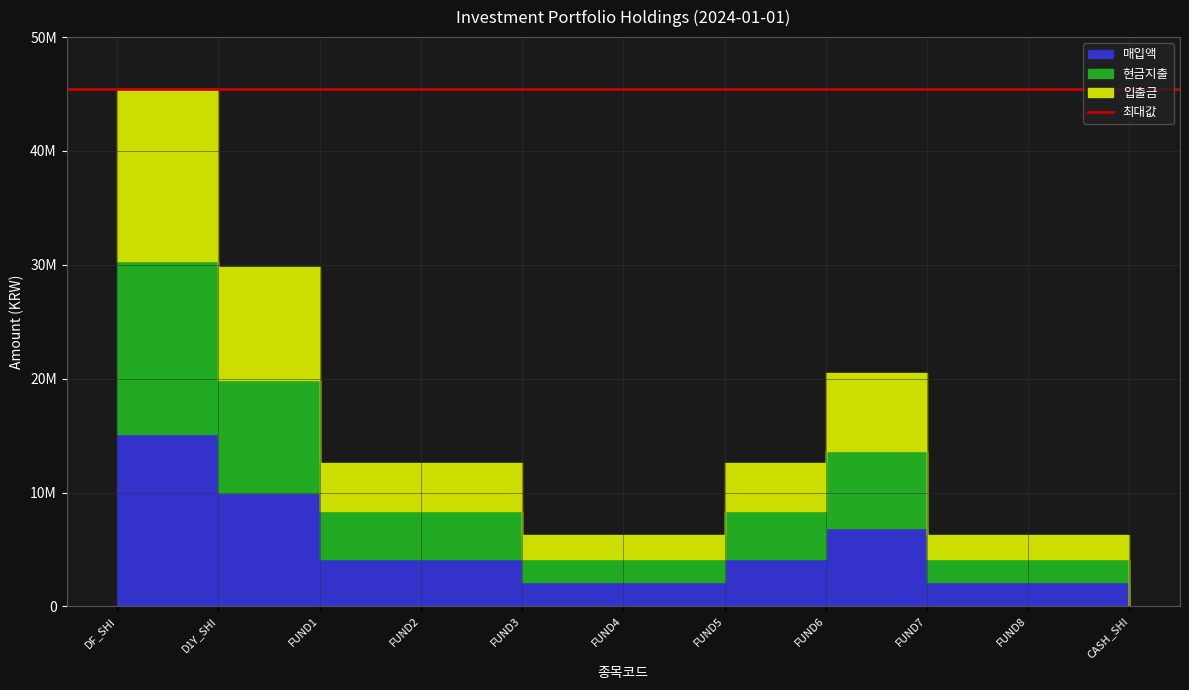

Reading left to right, list all the values displayed in this chart.

매입액: DF_SHI=15152454	D1Y_SHI=9946500	FUND1=4195346	FUND2=4195346	FUND3=2097673	FUND4=2097673	FUND5=4195346	FUND6=6843270	FUND7=2097673	FUND8=2097672	CASH_SHI=3086
현금지출: DF_SHI=15152454	D1Y_SHI=9946500	FUND1=4195346	FUND2=4195346	FUND3=2097673	FUND4=2097673	FUND5=4195346	FUND6=6843270	FUND7=2097673	FUND8=2097672	CASH_SHI=3086
입출금: DF_SHI=15152454	D1Y_SHI=9946500	FUND1=4195346	FUND2=4195346	FUND3=2097673	FUND4=2097673	FUND5=4195346	FUND6=6843270	FUND7=2097673	FUND8=2097672	CASH_SHI=3086